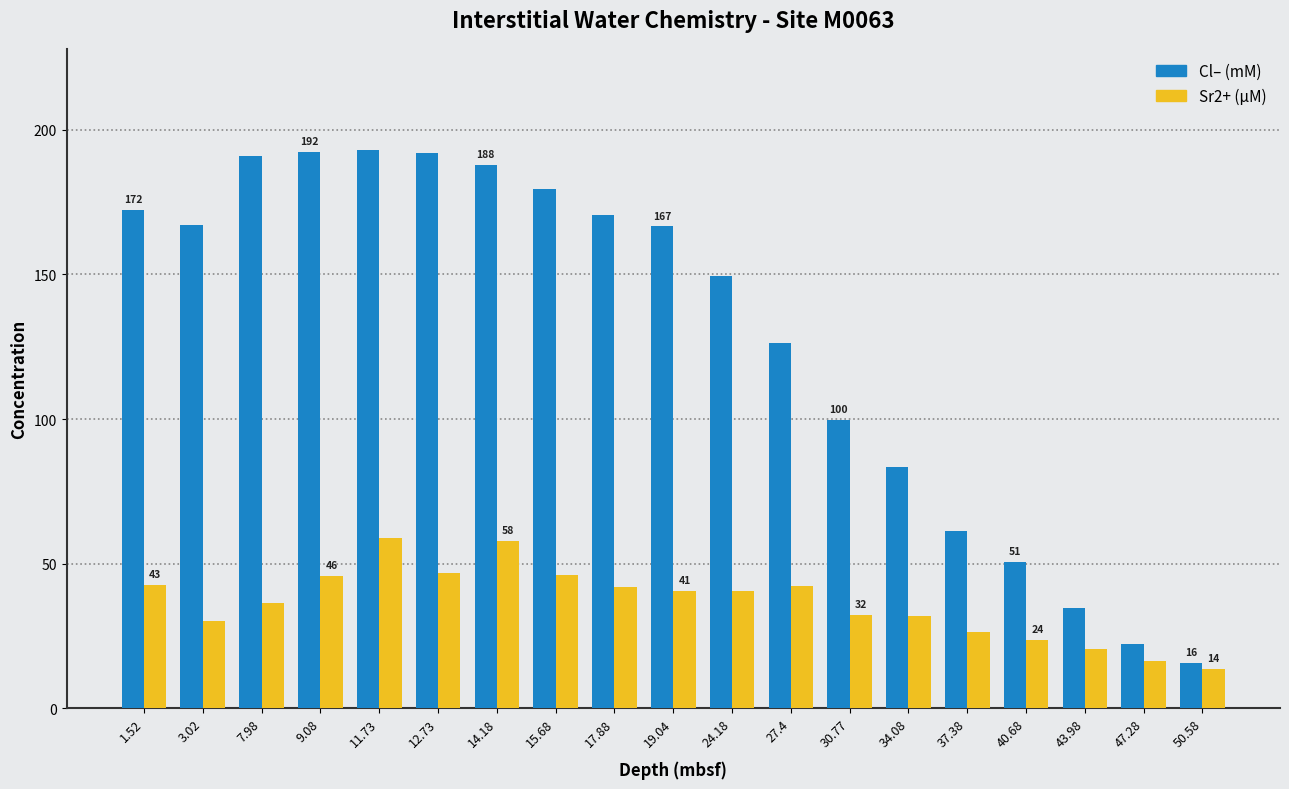

What is the total value across all series at 1.52?

215.1